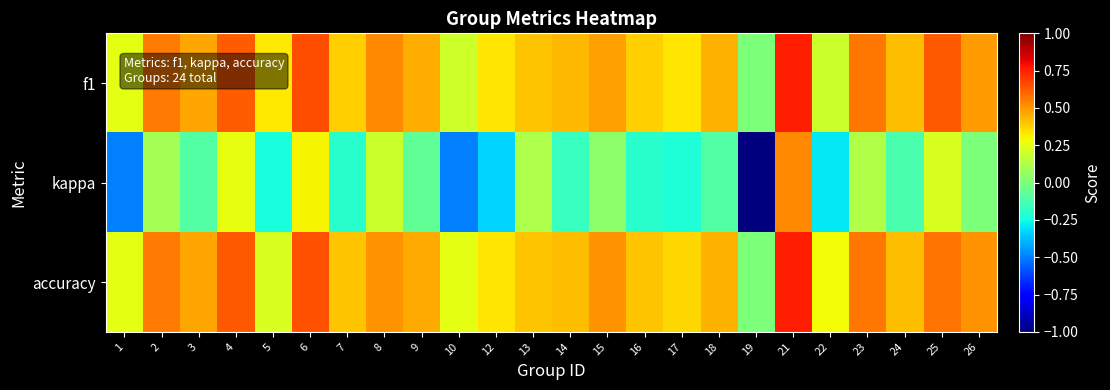

Which series changed the most between 13 and 19?

kappa